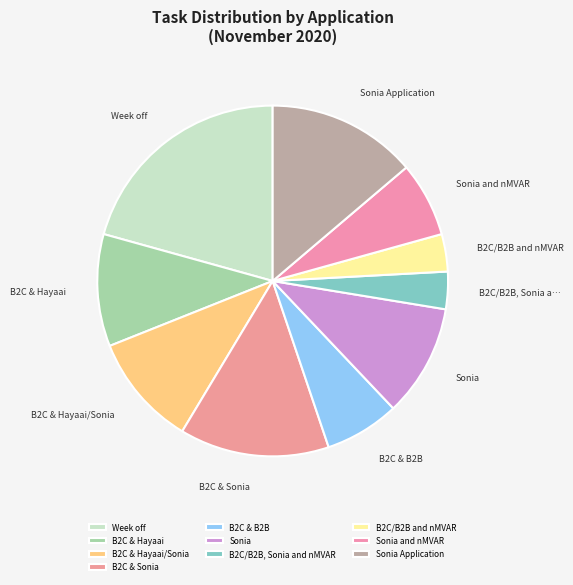

Which category has the biggest portion of the pie?

Week off